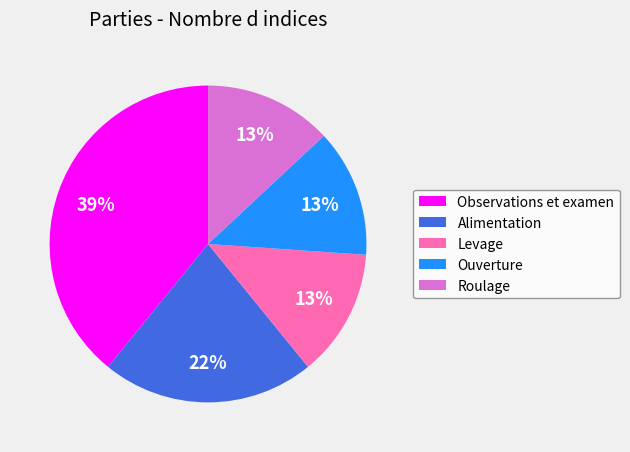

Is the sum of Alimentation and Observations et examen greater than half?

Yes